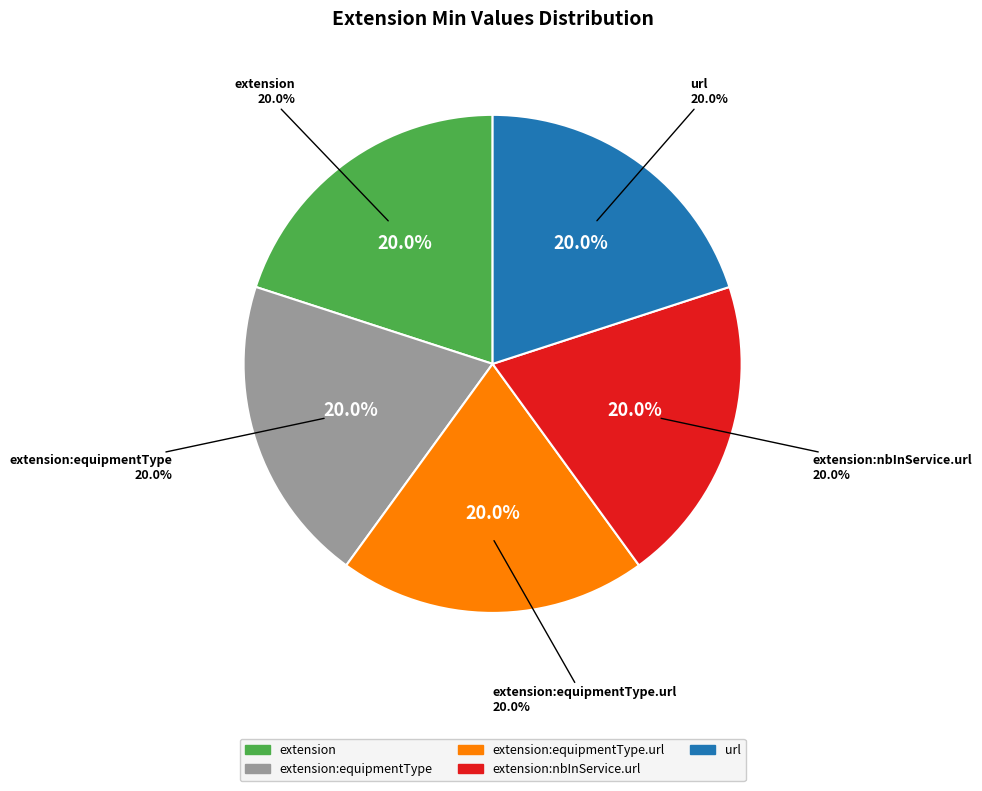

Is the sum of Extension.extension:nbInService.id and Extension.extension:equipmentType.extension greater than half?

No